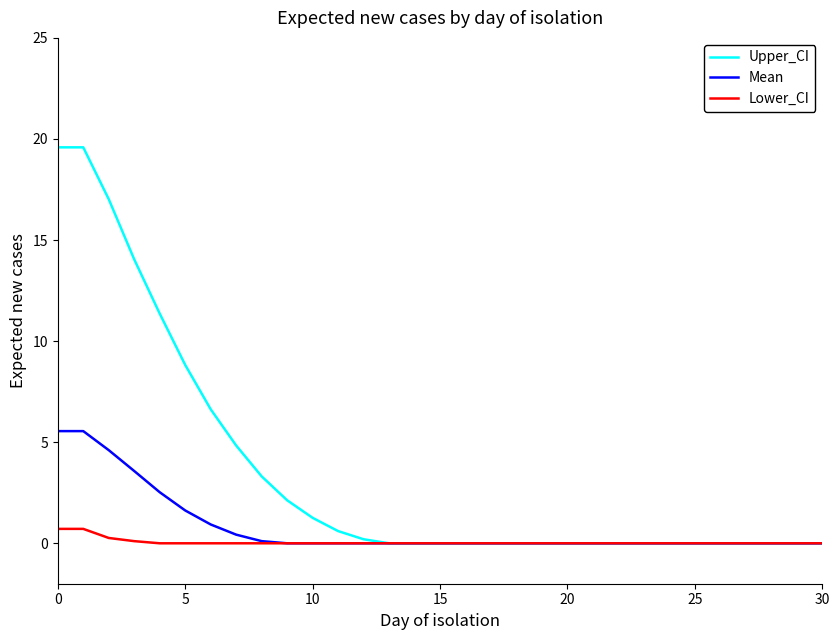

Which series has the largest total across all categories?

Upper_CI